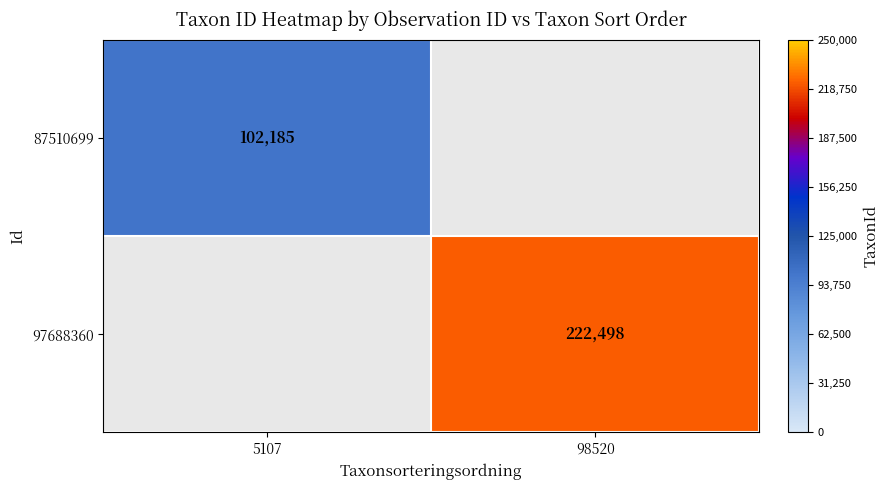

How many data points does each series have?

2